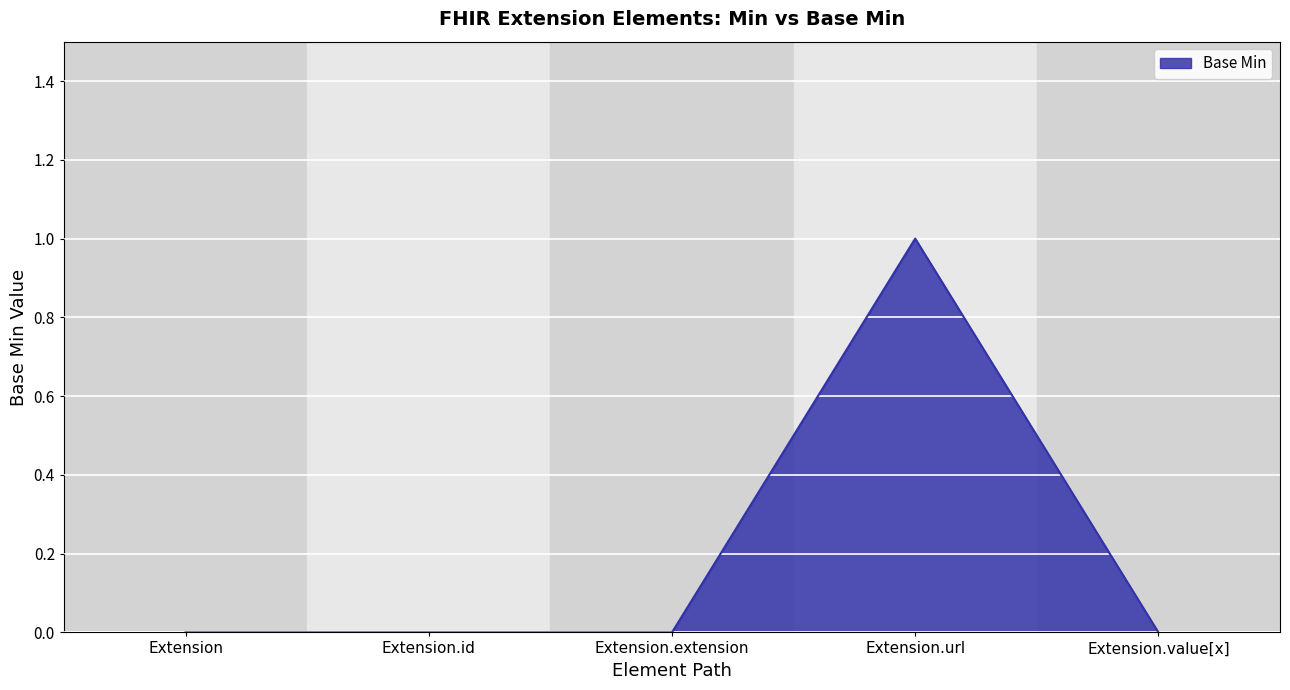

Between Extension.extension and Extension.url, which is larger?

Extension.url